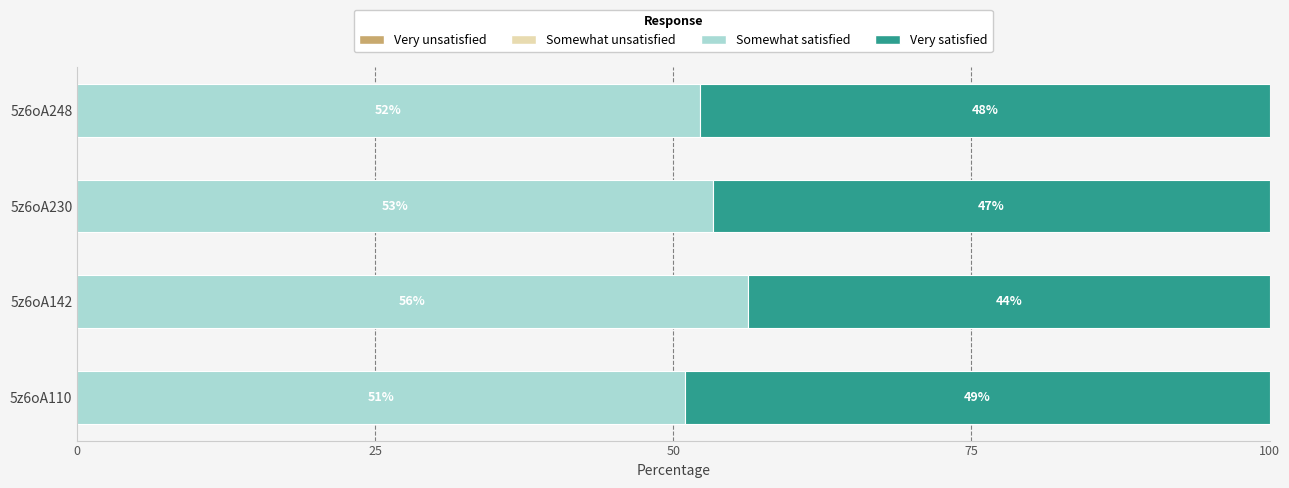

What is the highest value of the Somewhat satisfied series?

56.2